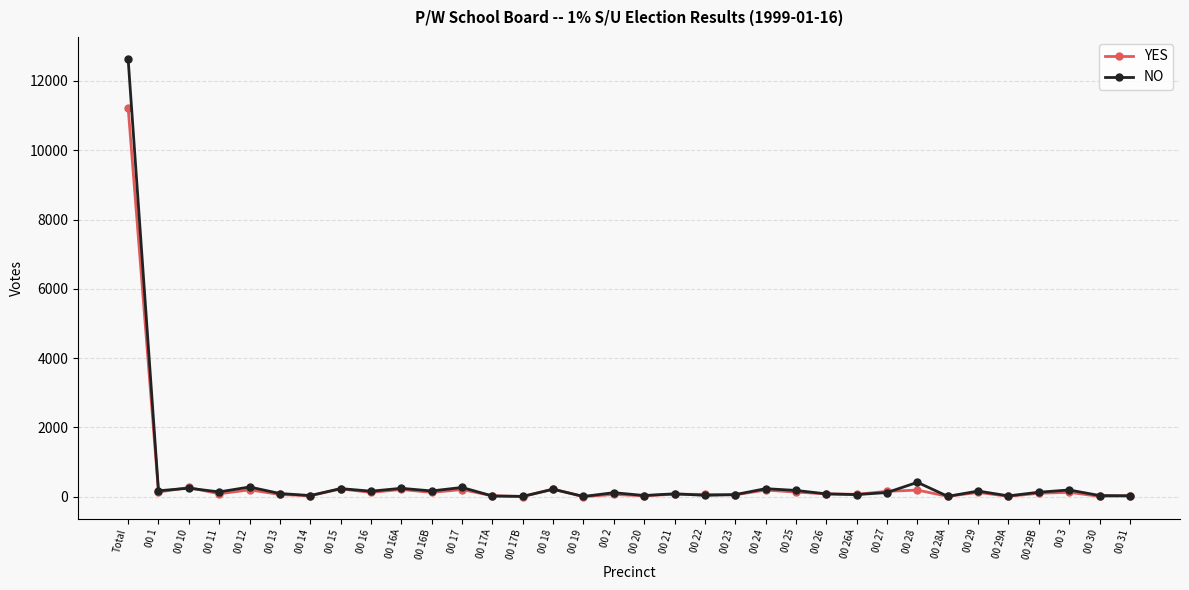

What is the sum of all NO values?

16917